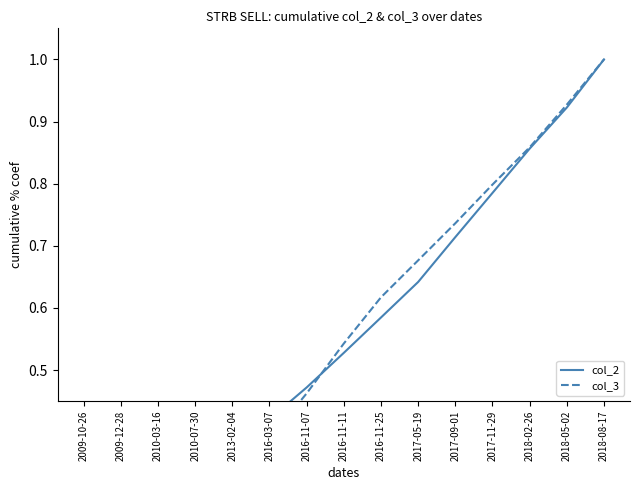

How many lines are shown in the chart?

2